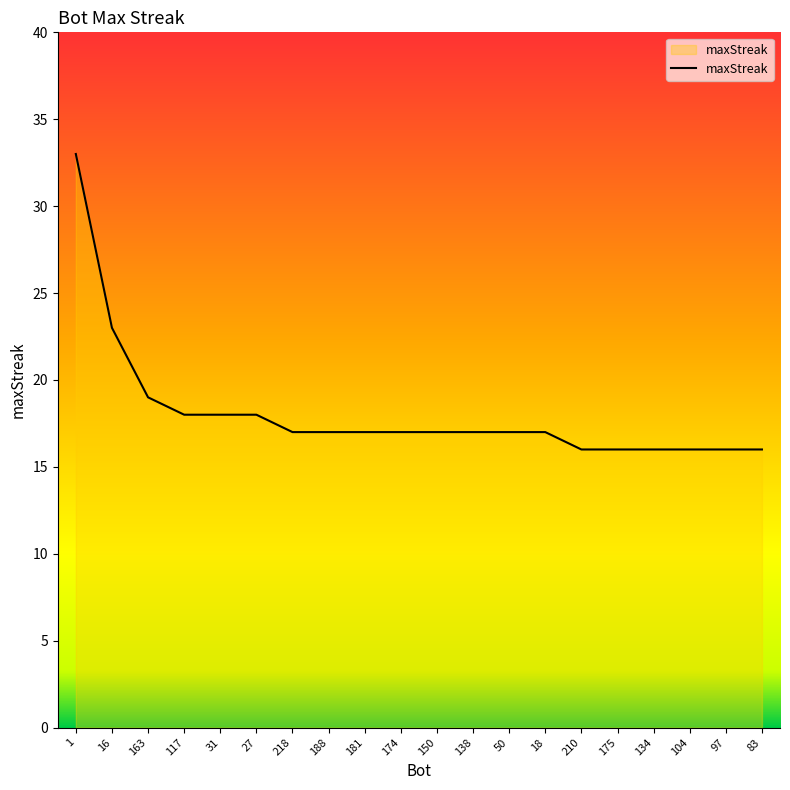

What is the smallest value displayed?

16